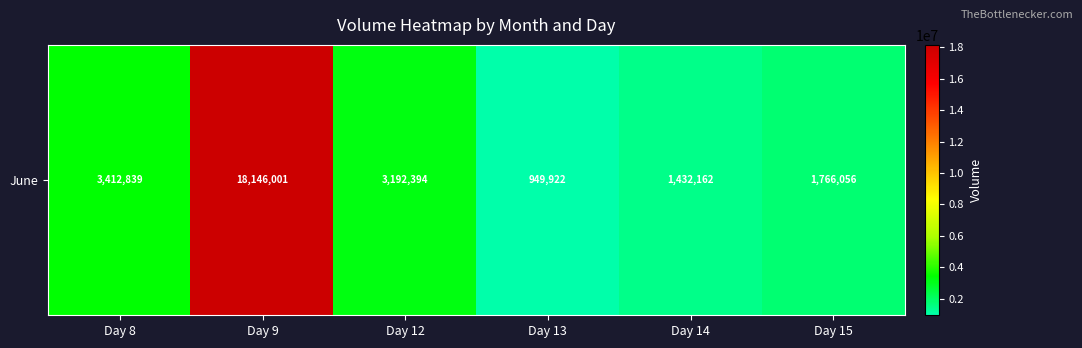

What is the approximate value at Day 8, to the nearest 50?

3412850